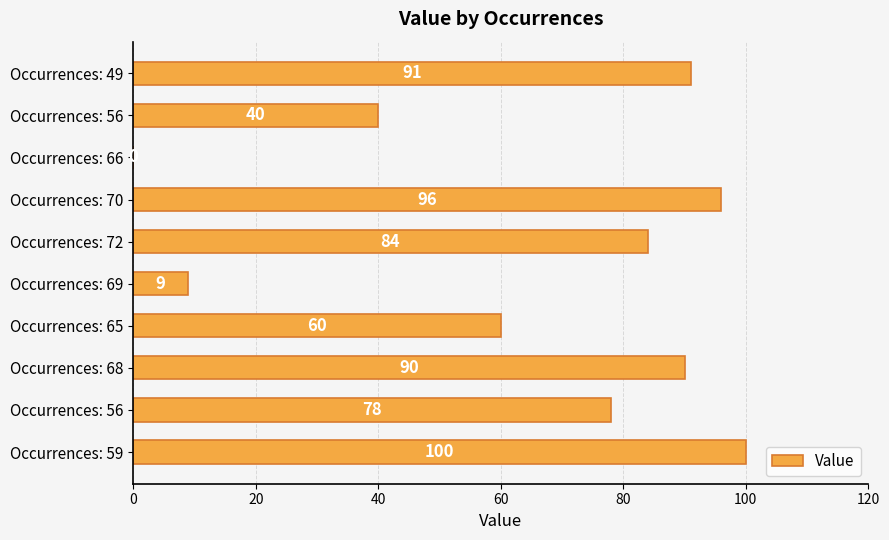

How many values are above zero?

9